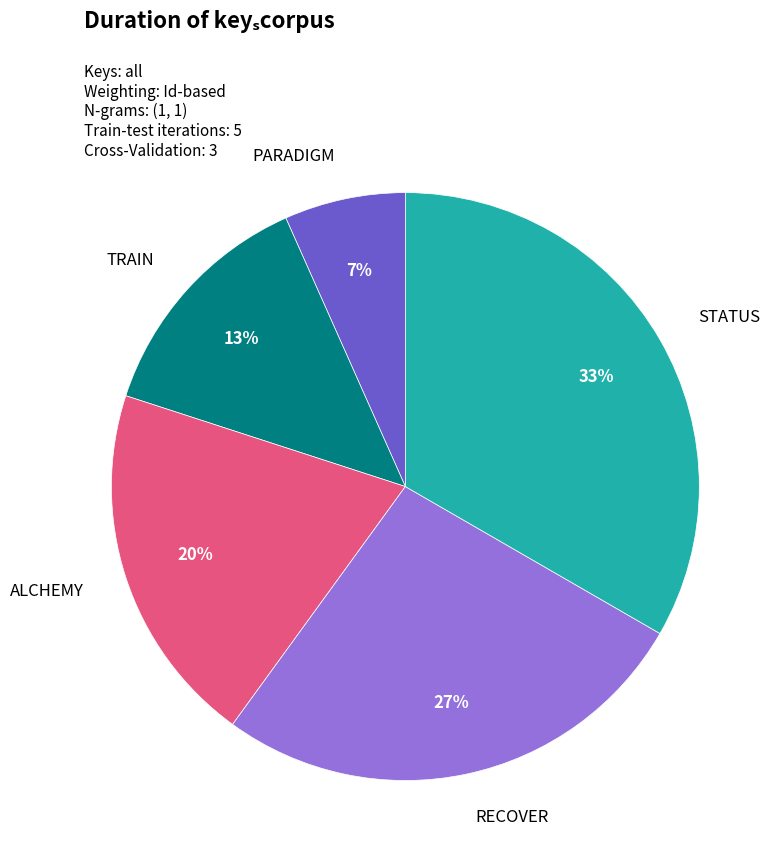

Is there a majority slice in this chart?

No